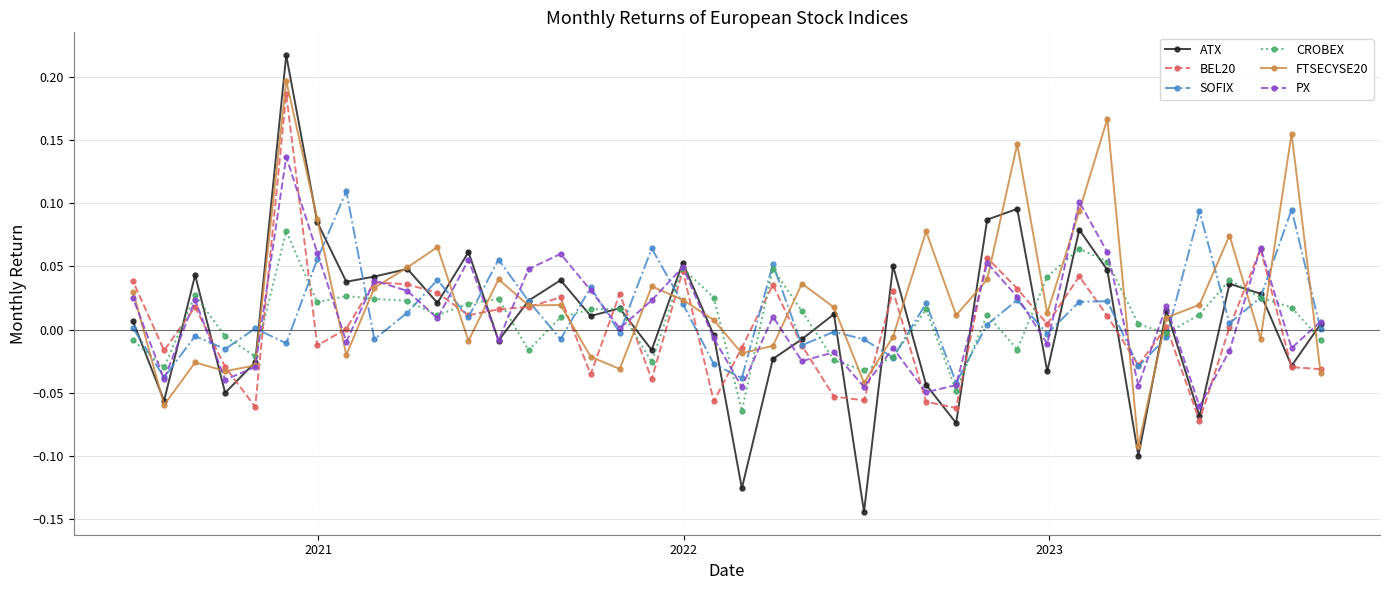

What is the difference between the maximum and minimum values in the CROBEX series?

0.1